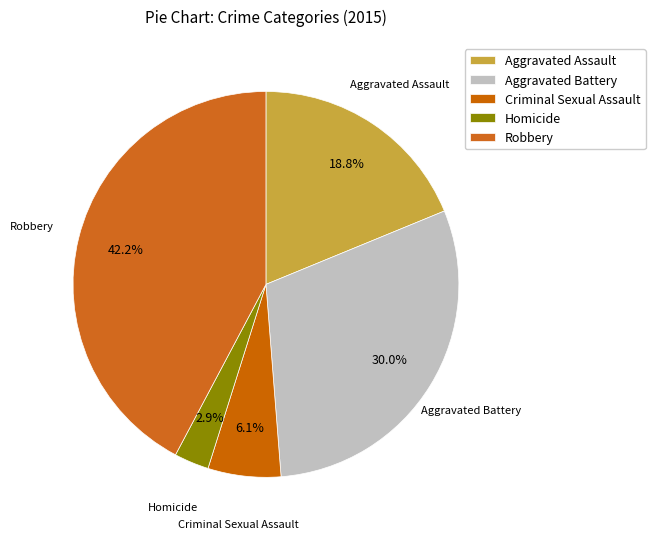

How many slices are in this pie chart?

5